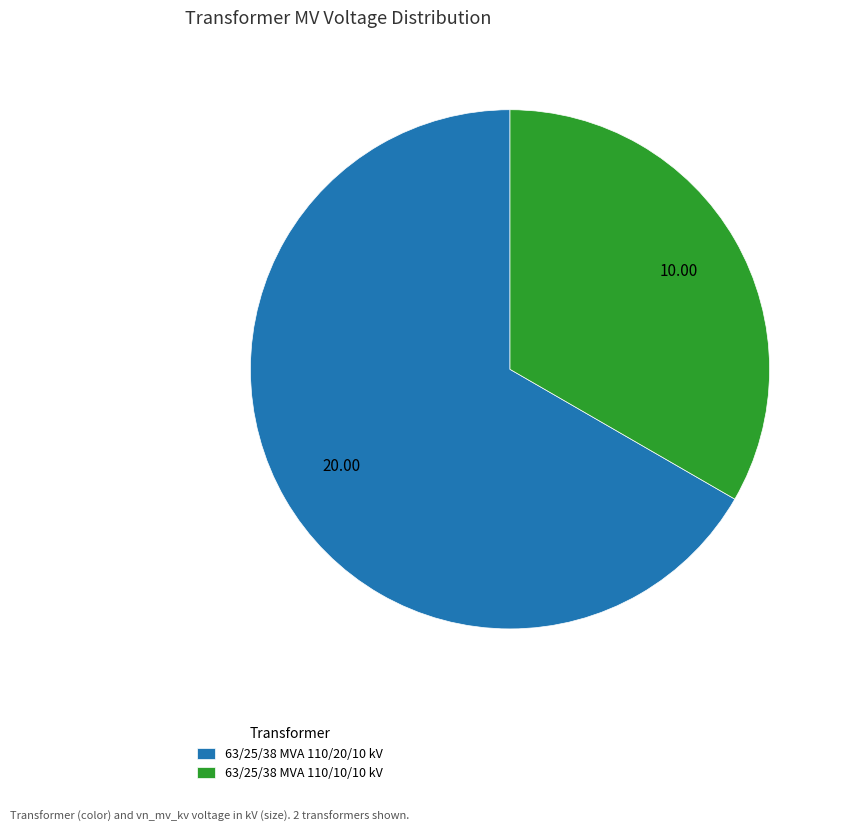

Which slice represents more than half of the pie?

63/25/38 MVA 110/20/10 kV